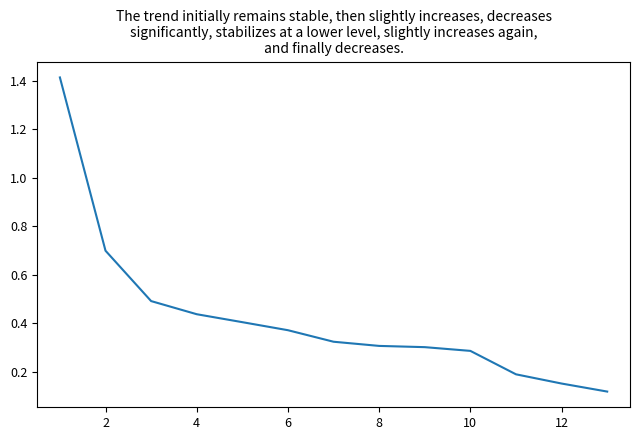

What is the difference between the maximum and minimum values?

1.3